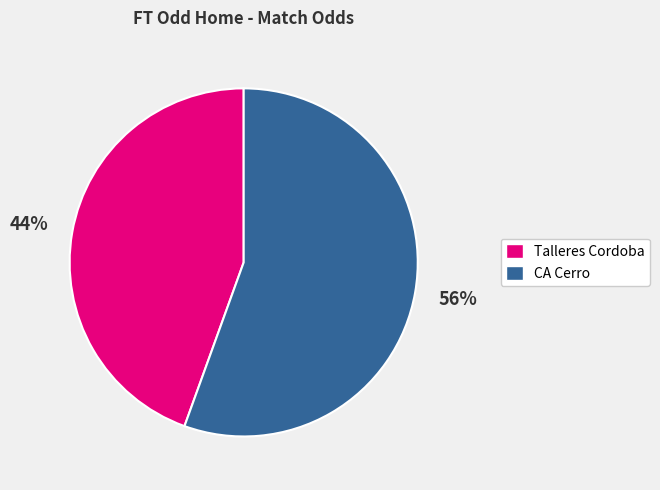

To the nearest percent, what is the average slice percentage?

50%